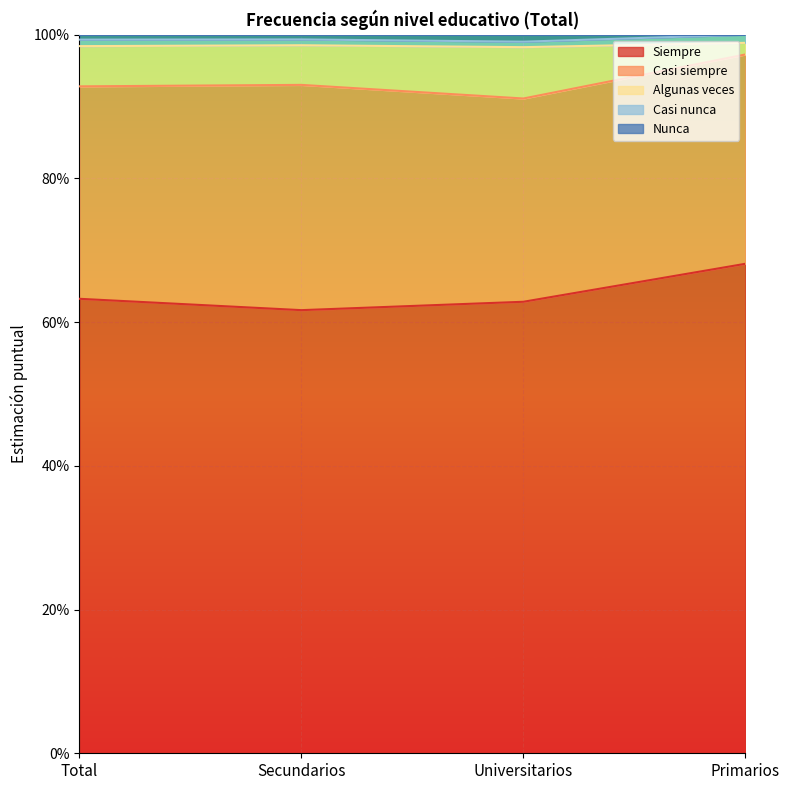

Between Total and Universitarios, which series saw the biggest shift?

Algunas veces